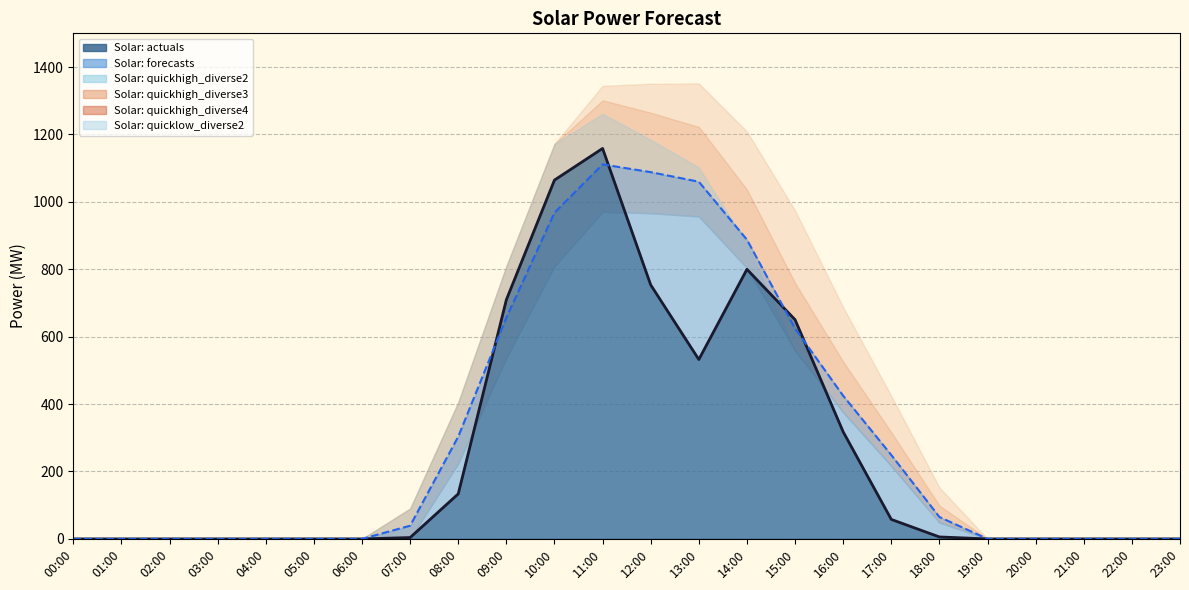

Which series changed the most between 18:00 and 20:00?

Solar: quickhigh_diverse4